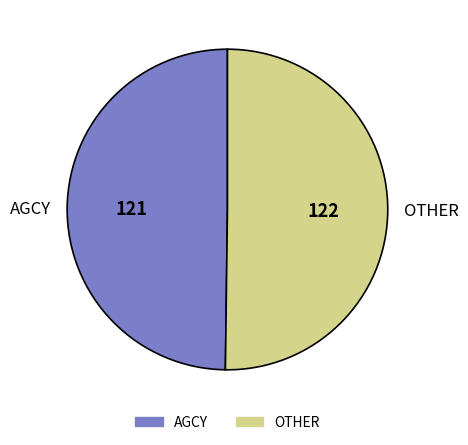

The AGCY slice represents 39% of the pie. True or false?

False